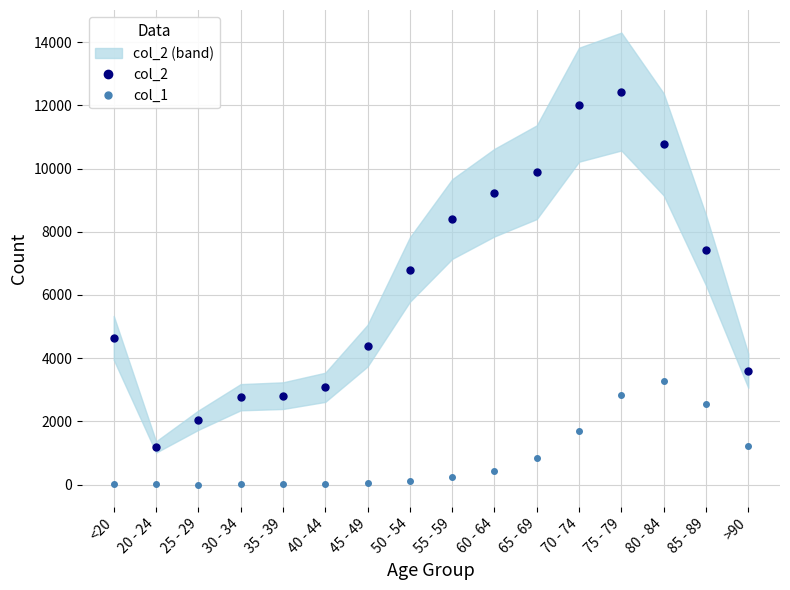

Is it true that col_2 equals 4396 at 45 - 49?

True